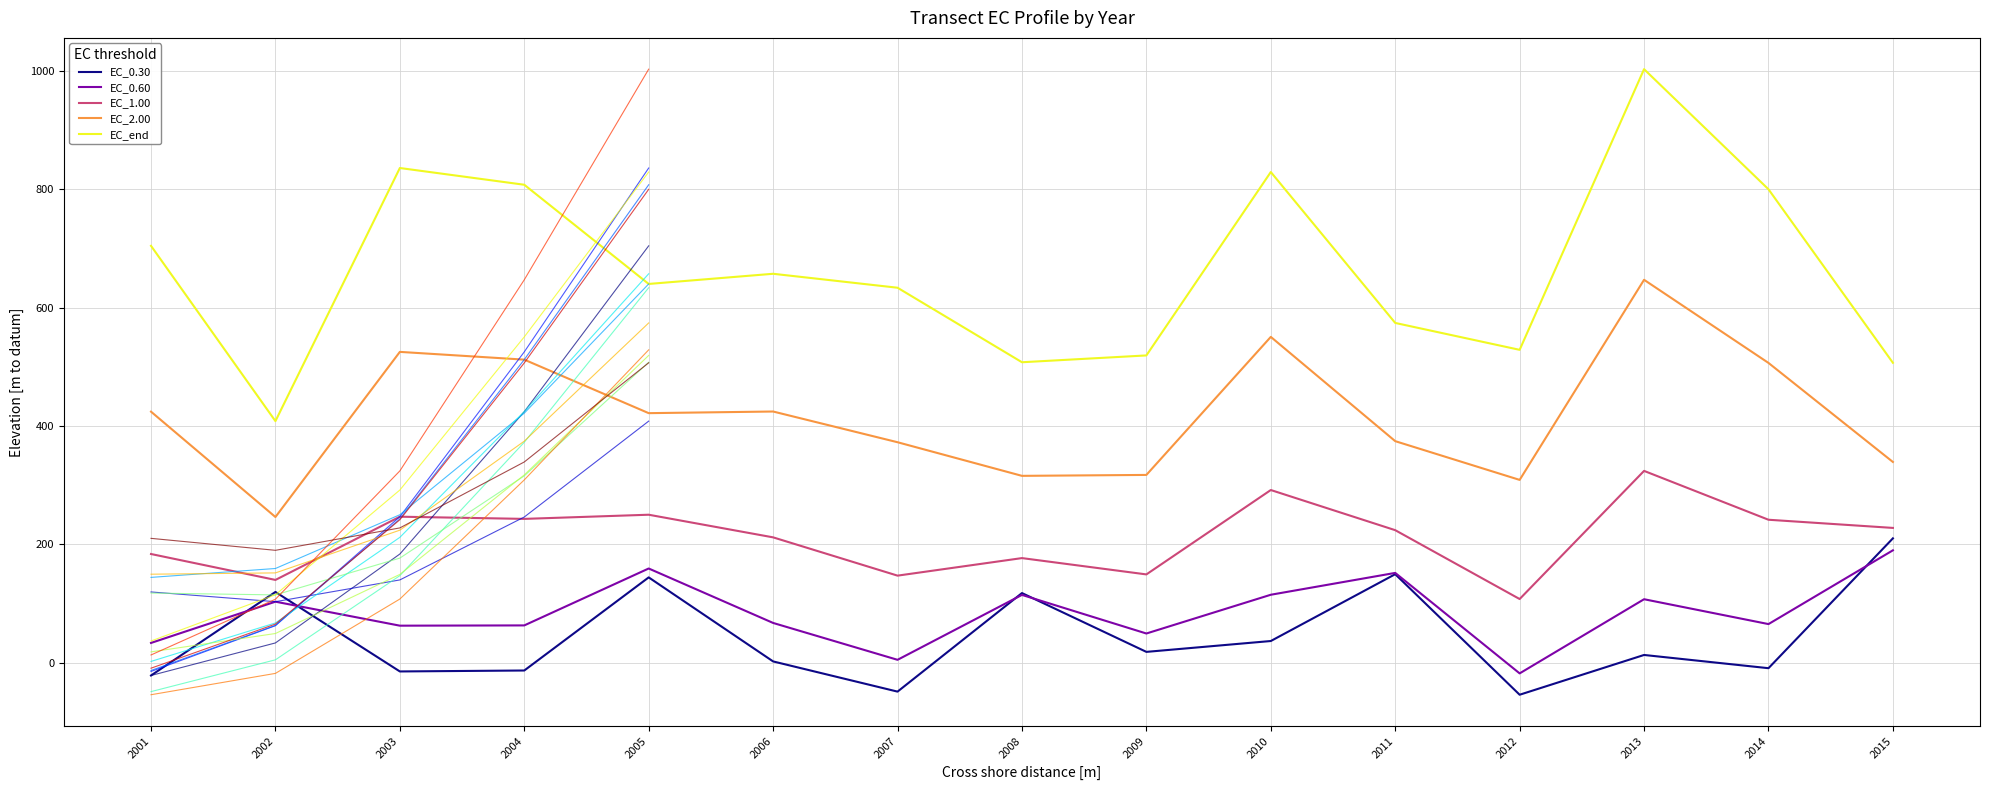

Which category has the highest value across all series?

2013